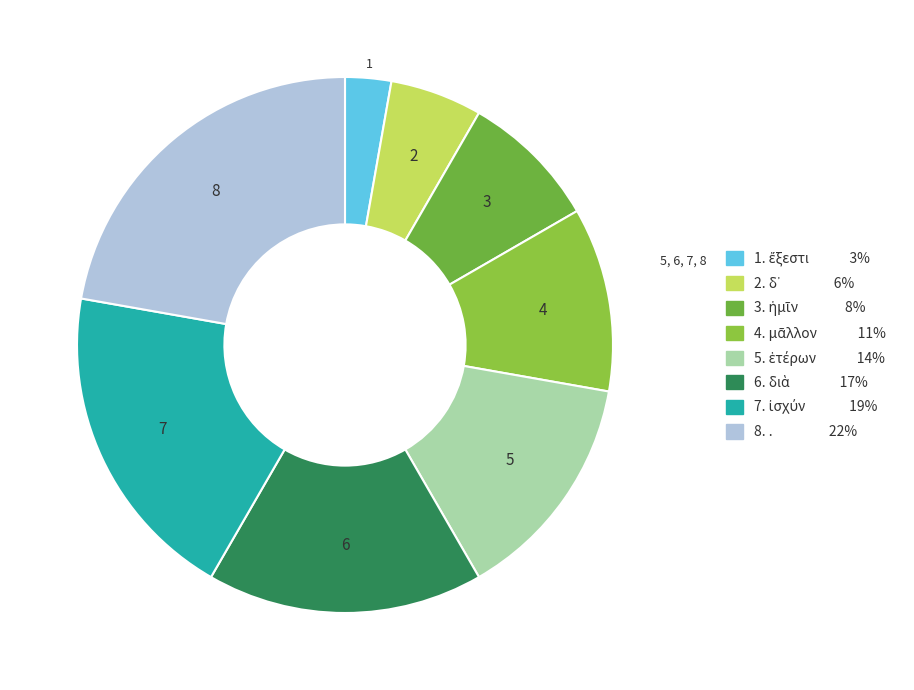

Count the number of slices in the pie.

8